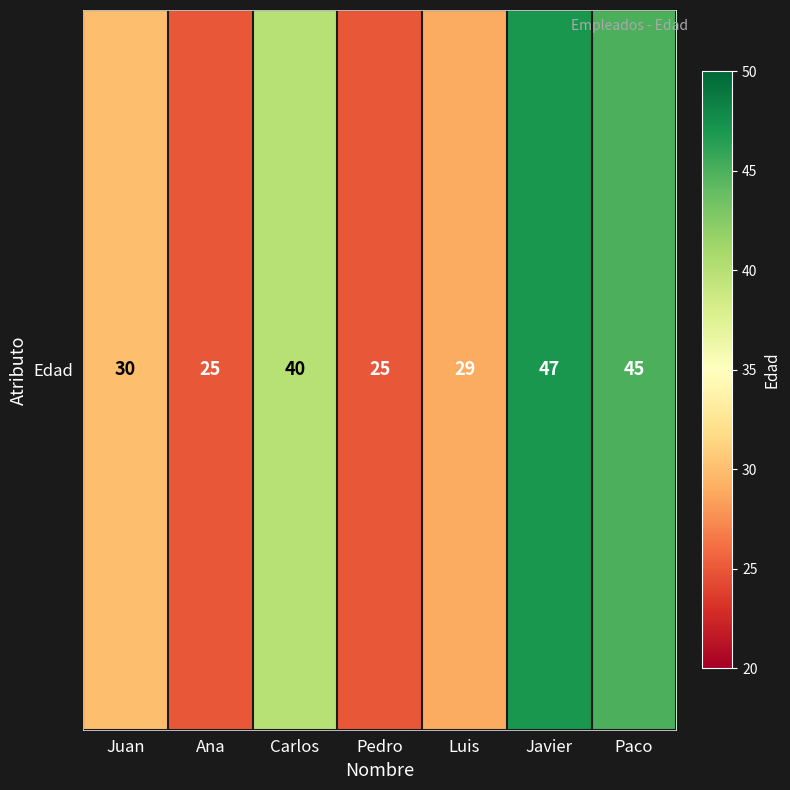

What is the sum of all values?

241